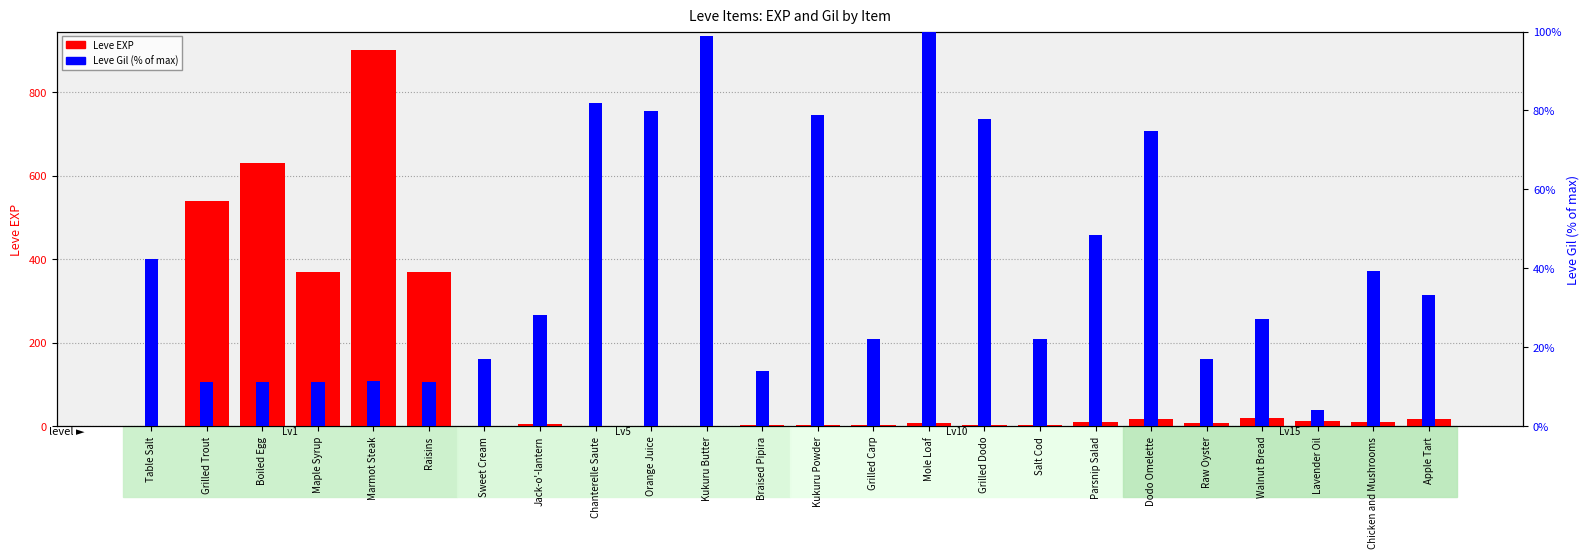

Reading left to right, list all the values displayed in this chart.

Leve EXP: Table Salt=1.0	Grilled Trout=540.0	Boiled Egg=630.0	Maple Syrup=370.0	Marmot Steak=900.0	Raisins=370.0	Sweet Cream=1.0	Jack-o'-lantern=6.0	Chanterelle Saute=1.0	Orange Juice=2.0	Kukuru Butter=1.0	Braised Pipira=3.0	Kukuru Powder=3.0	Grilled Carp=3.0	Mole Loaf=9.0	Grilled Dodo=4.0	Salt Cod=3.0	Parsnip Salad=10.0	Dodo Omelette=17.0	Raw Oyster=7.0	Walnut Bread=19.0	Lavender Oil=13.0	Chicken and Mushrooms=11.0	Apple Tart=18.0
Leve Gil (% of max): Table Salt=42.4	Grilled Trout=11.3	Boiled Egg=11.3	Maple Syrup=11.3	Marmot Steak=11.4	Raisins=11.3	Sweet Cream=17.2	Jack-o'-lantern=28.3	Chanterelle Saute=81.8	Orange Juice=79.8	Kukuru Butter=99.0	Braised Pipira=14.1	Kukuru Powder=78.8	Grilled Carp=22.2	Mole Loaf=100.0	Grilled Dodo=77.8	Salt Cod=22.2	Parsnip Salad=48.5	Dodo Omelette=74.7	Raw Oyster=17.2	Walnut Bread=27.3	Lavender Oil=4.0	Chicken and Mushrooms=39.4	Apple Tart=33.3